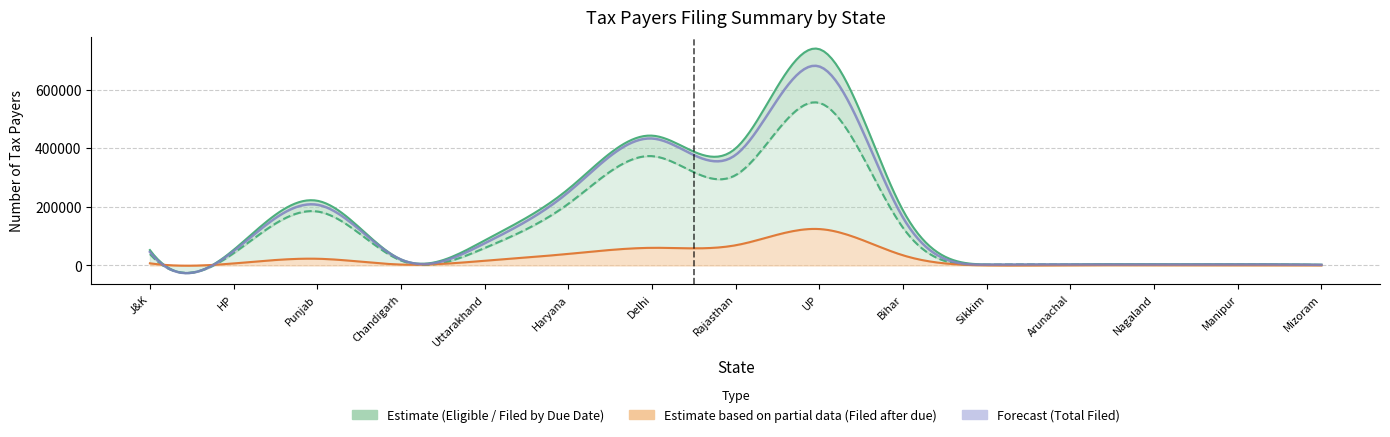

Reading right to left, list all the values displayed in this chart.

eligible: 2451	4283	3917	4103	3154	187455	738006	399525	442968	260418	85370	20632	220786	53013	52455
filed_due: 1720	2860	2301	2743	2521	128425	554678	308273	372983	210196	59399	16980	184145	41795	38766
filed_after: 319	609	818	683	353	34627	124180	68901	60158	39427	15968	3058	22896	6847	7246
total_filed: 2039	3469	3119	3426	2874	163052	678858	377174	433141	249623	75367	20038	207041	48642	46012